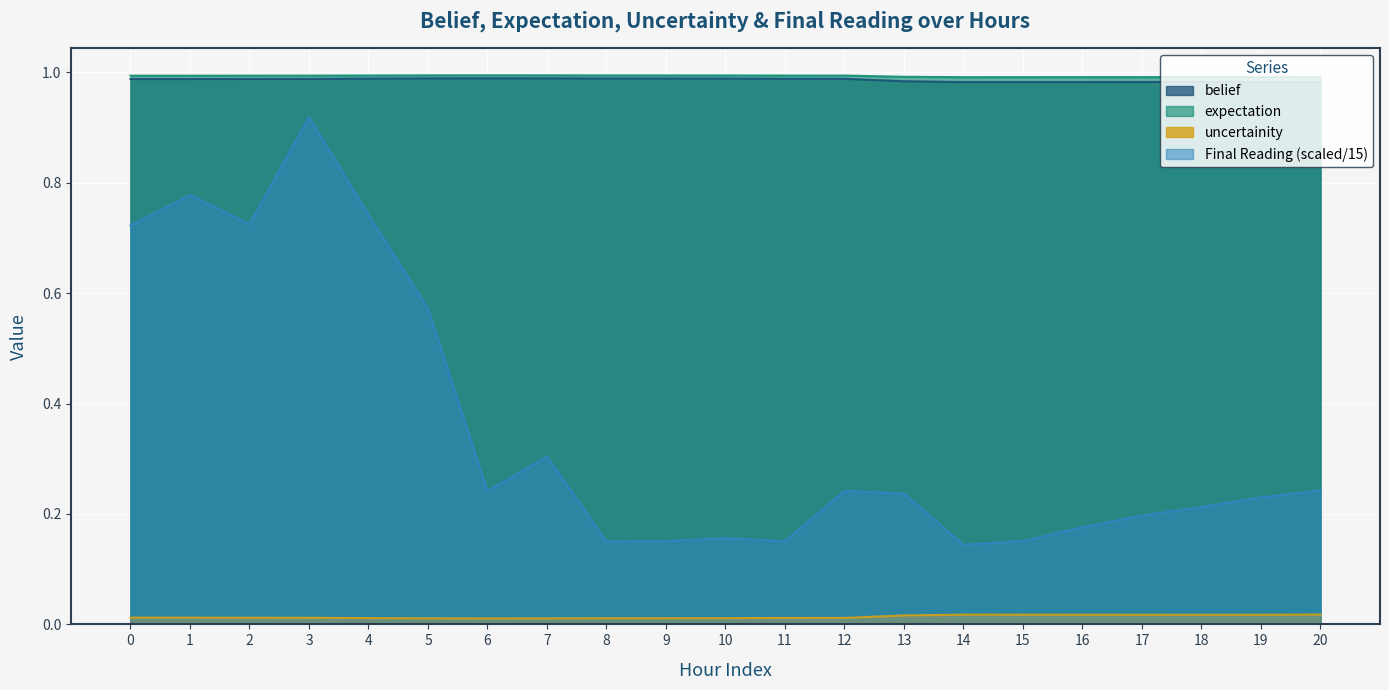

Which series has the largest total across all categories?

expectation